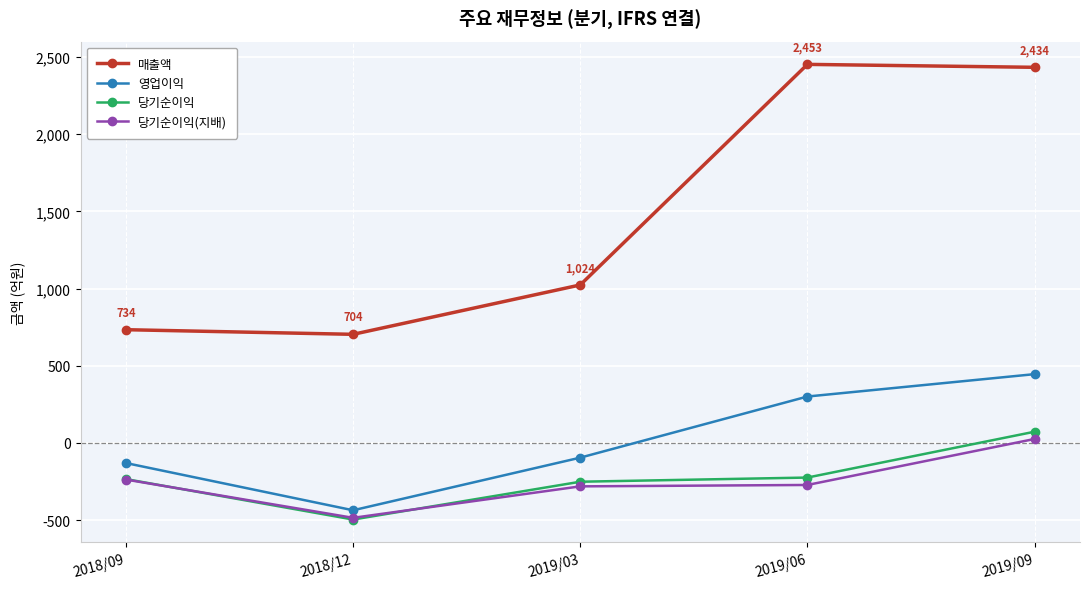

Does the chart display data point markers on the line(s)?

Yes